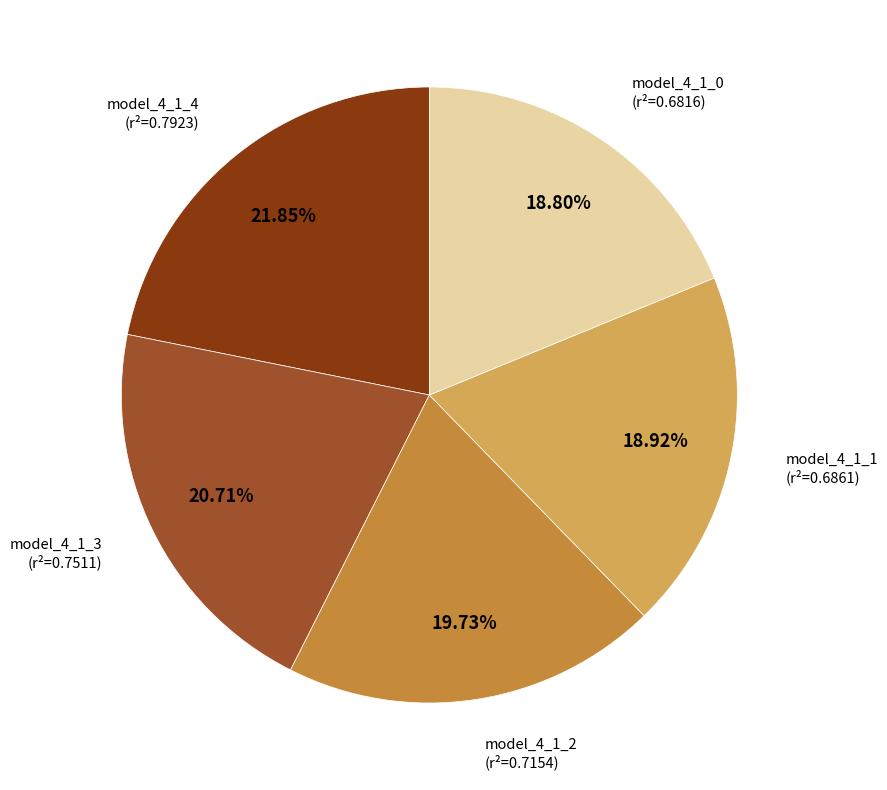

Is there any slice that represents more than half of the pie?

No